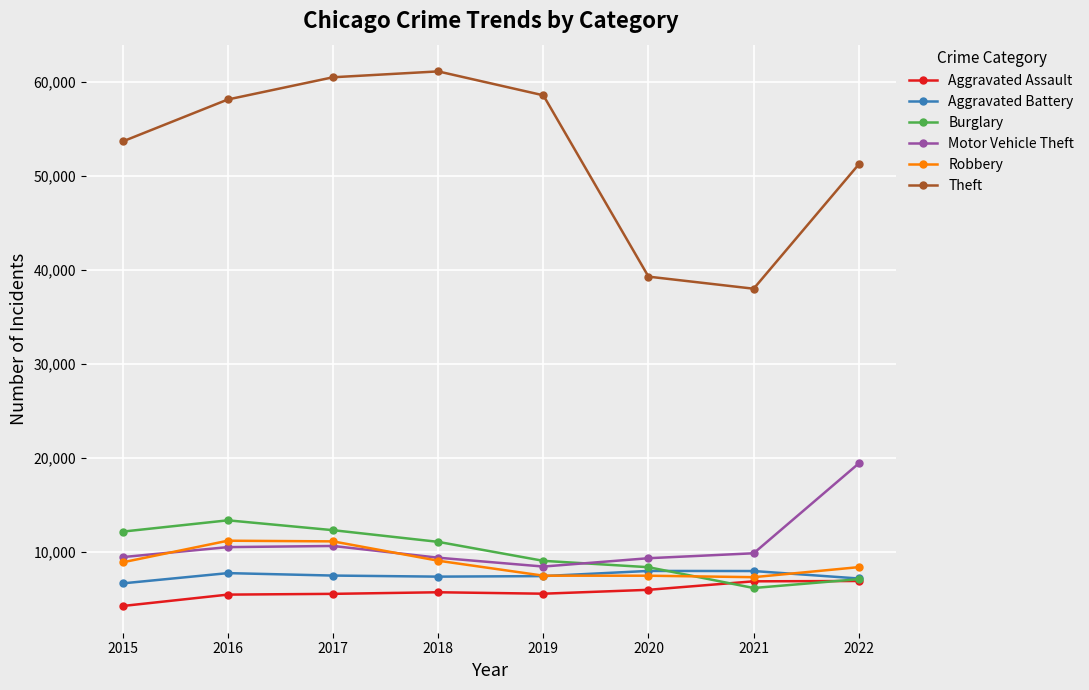

What is the total value across all series at 2021?

75958